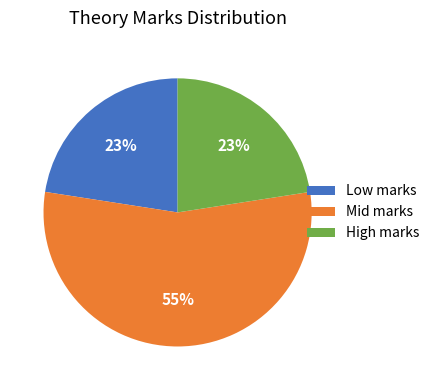

How many segments does this pie chart have?

3